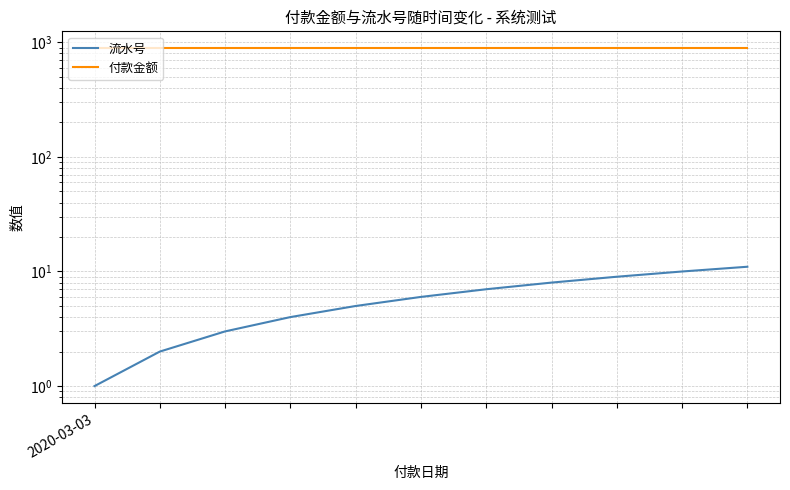

The 流水号 series shows 1 at 2020-03-03. True or false?

False